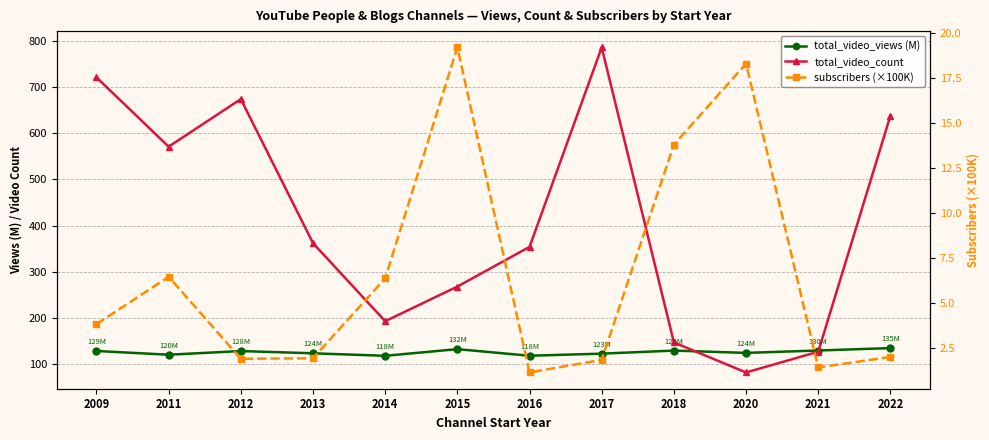

Rank the categories by subscribers (×100K) value from highest to lowest.

2015, 2020, 2018, 2011, 2014, 2009, 2022, 2013, 2012, 2017, 2021, 2016